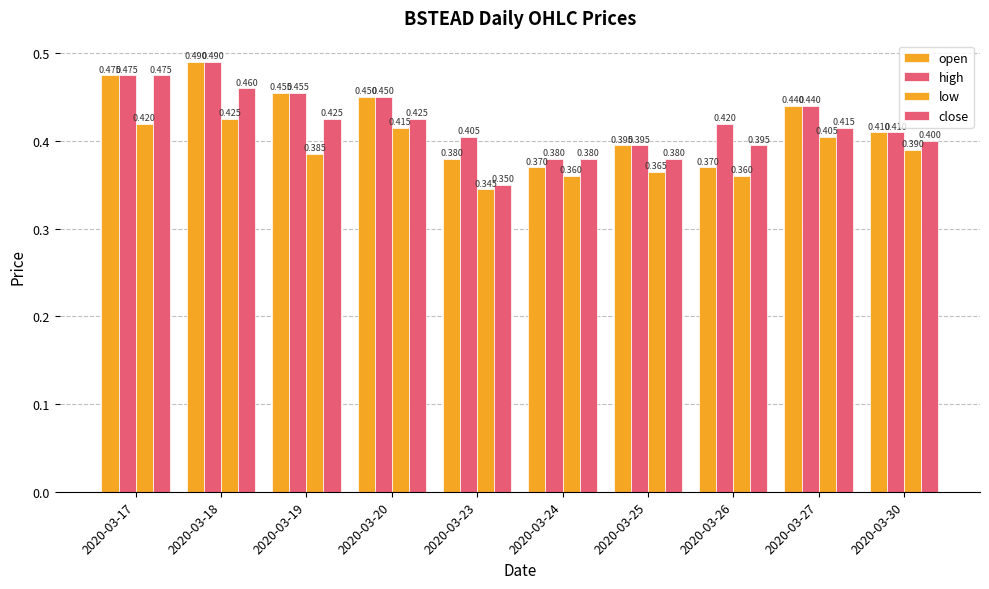

What is the minimum value for low?

0.3